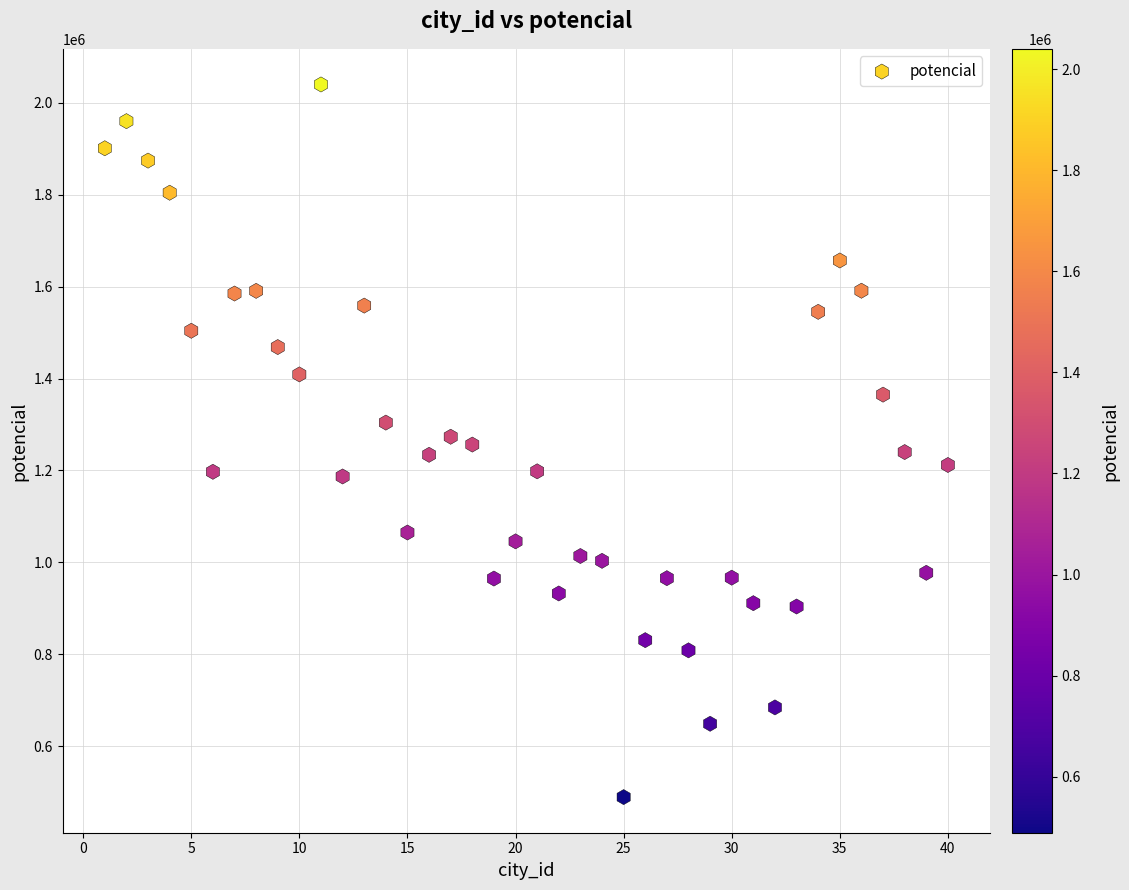

What is the range of Y values (max minus min)?

1550903.8